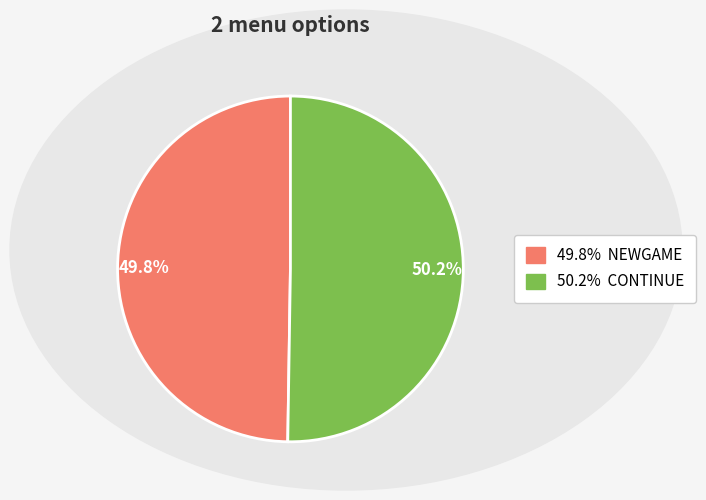

Count the number of slices in the pie.

2